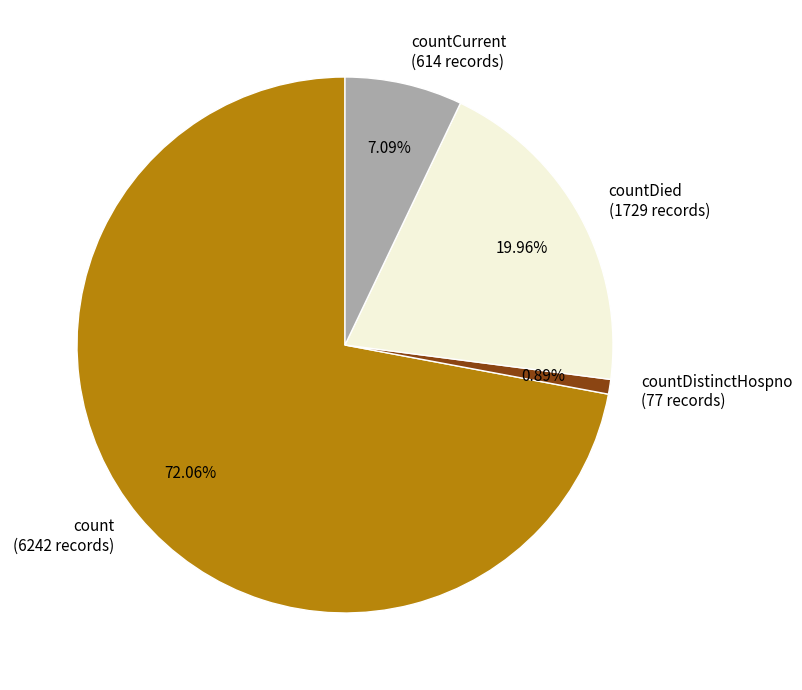

Which category has the smallest portion of the pie?

countDistinctHospno (77 records)